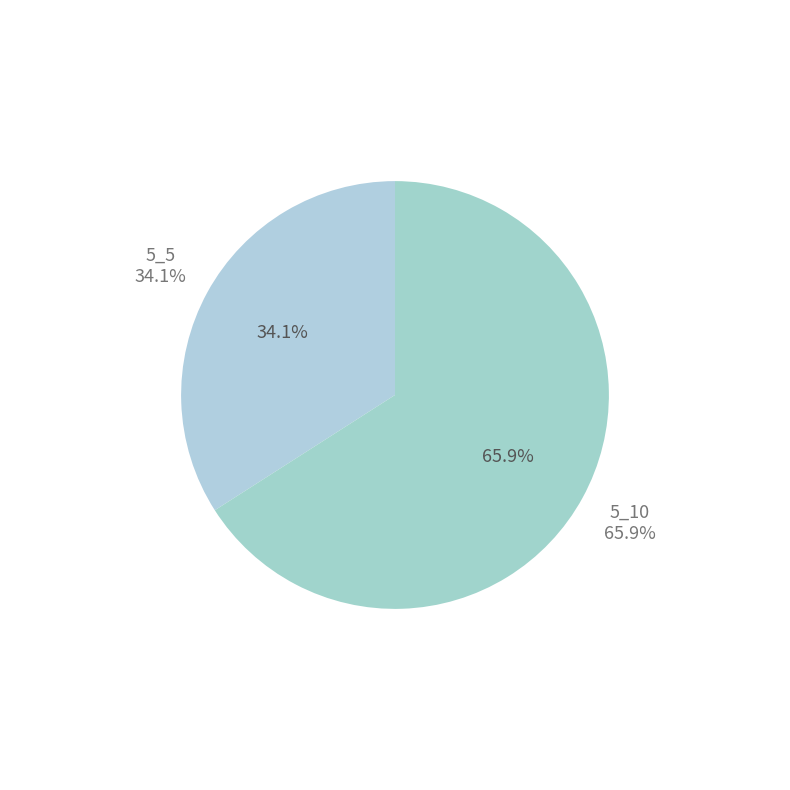

Rank the categories by value from highest to lowest.

5_10, 5_5